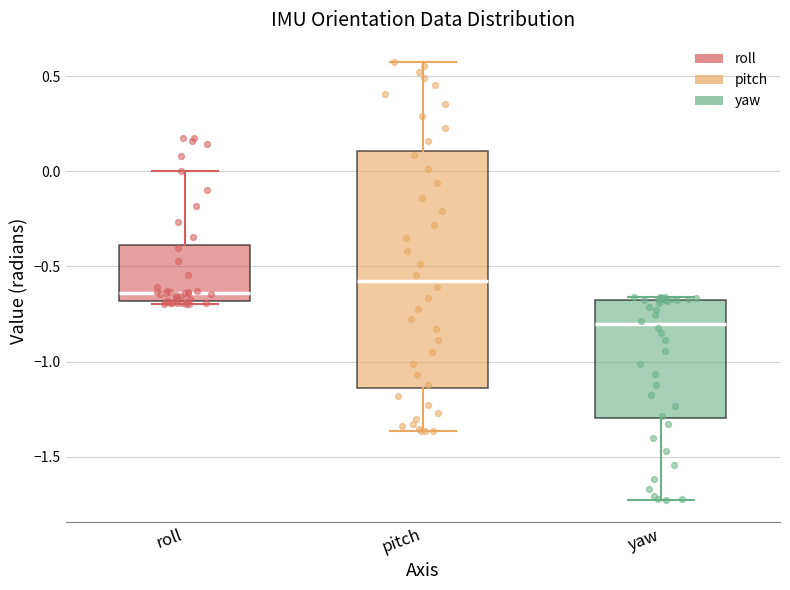

Which box's median line is the lowest?

yaw